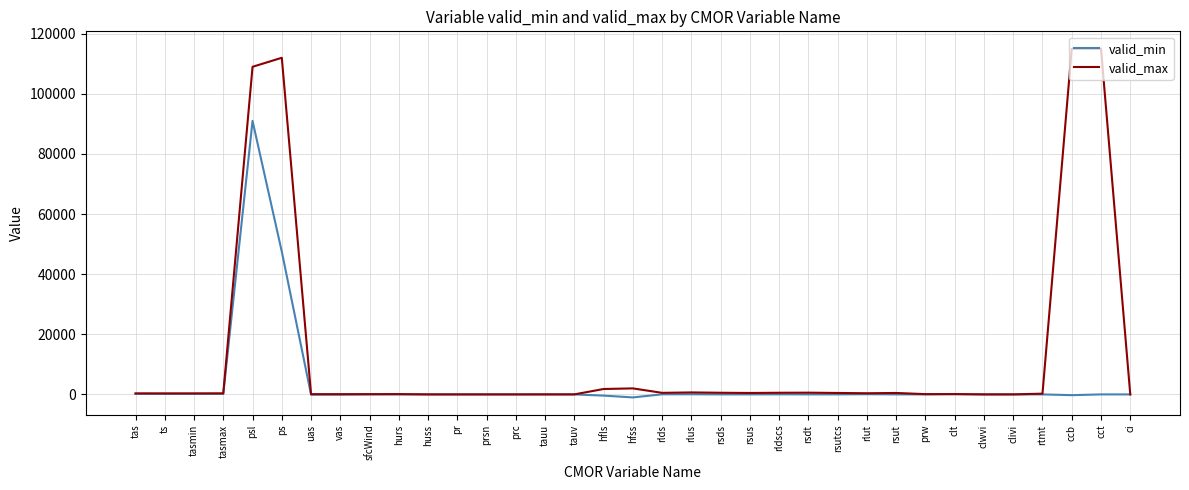

At which category is the sum across all series the highest?

psl